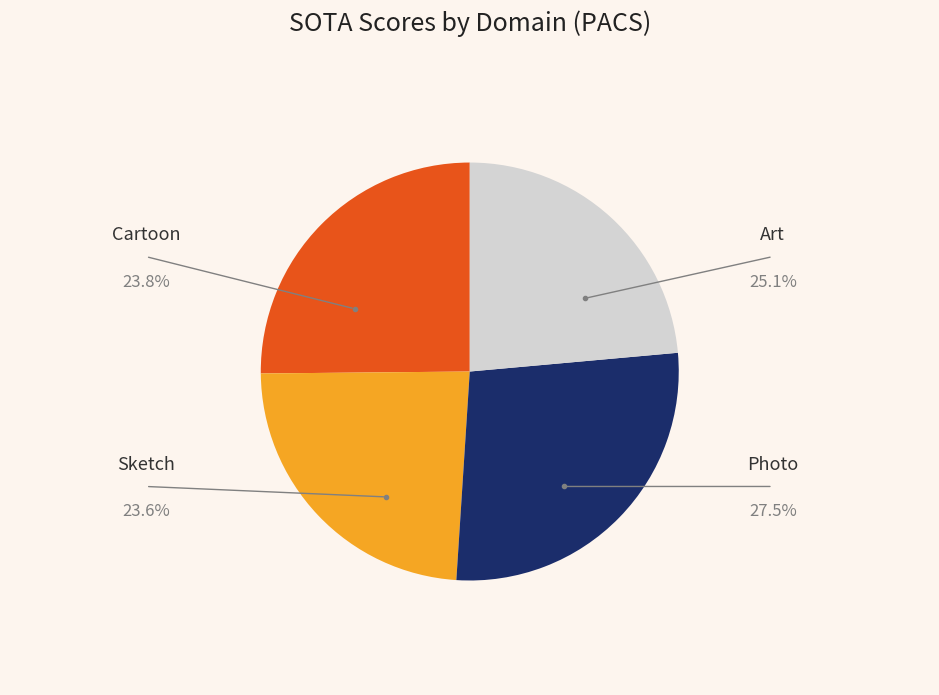

Is it true that Sketch is 31% of the pie?

False